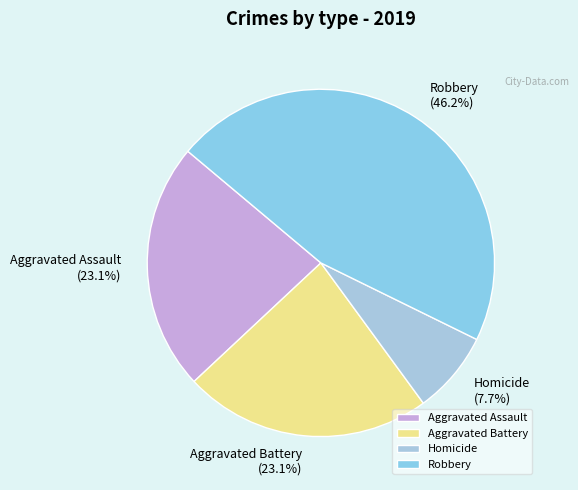

Is Robbery the majority of the pie?

No